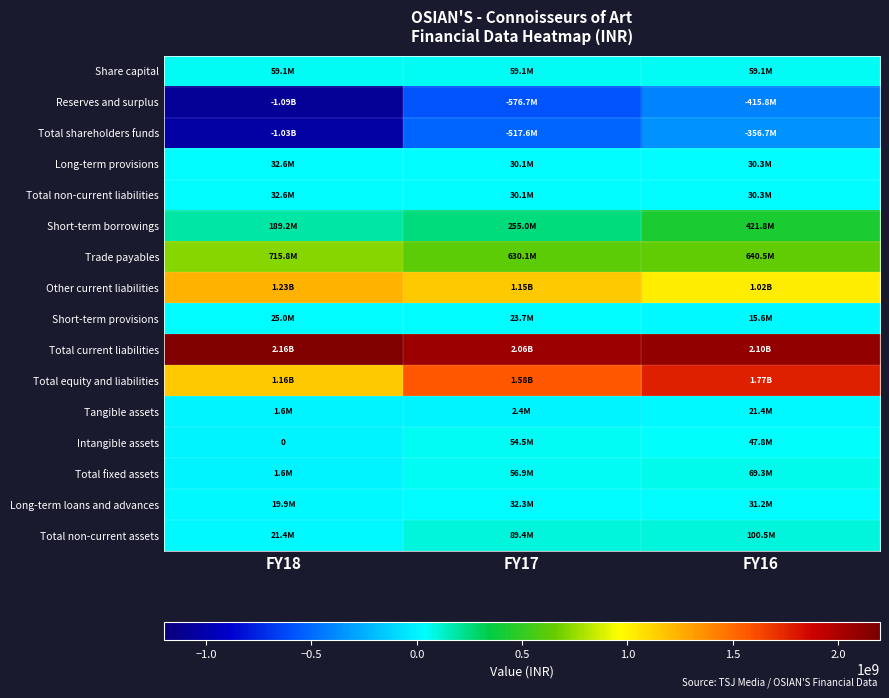

Is it true that Trade payables equals 870591663 at FY17?

False